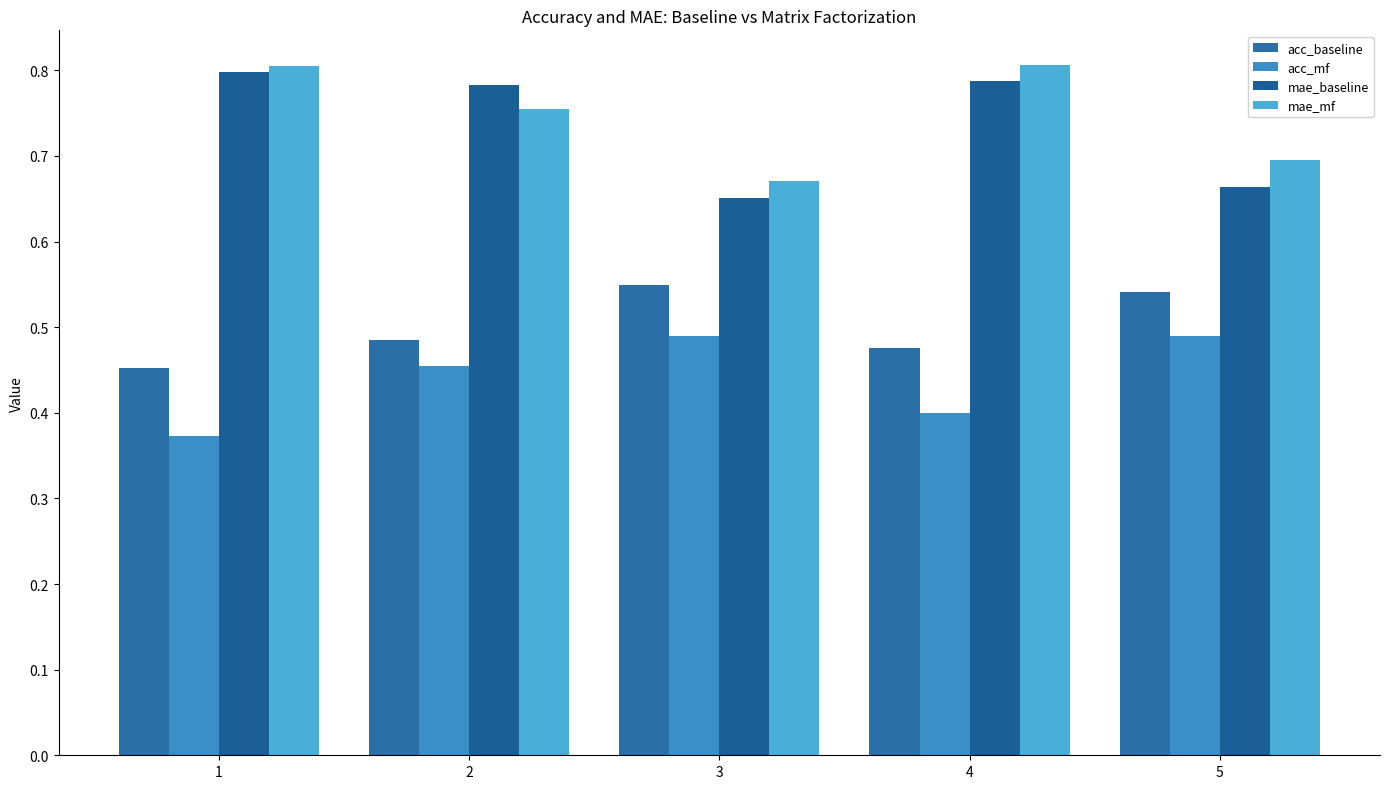

What is the difference between the maximum and minimum values in the acc_baseline series?

0.1